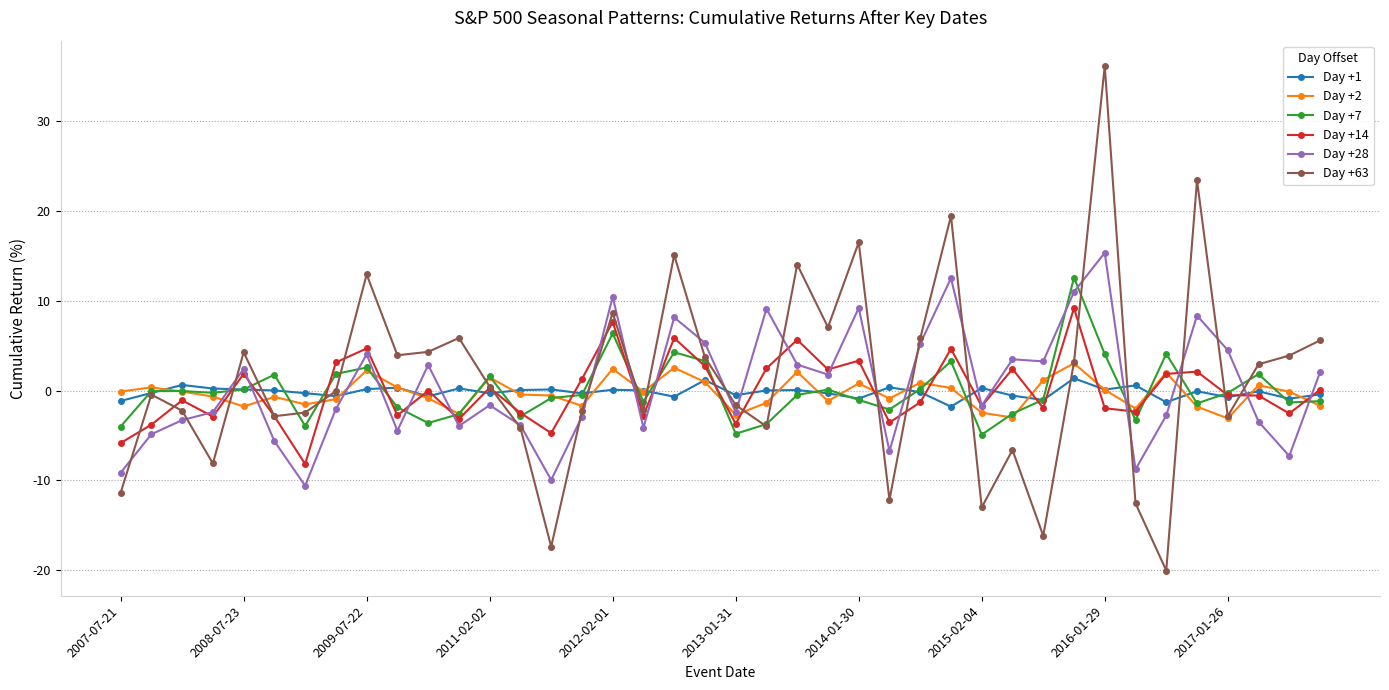

Does the chart display data point markers on the line(s)?

Yes